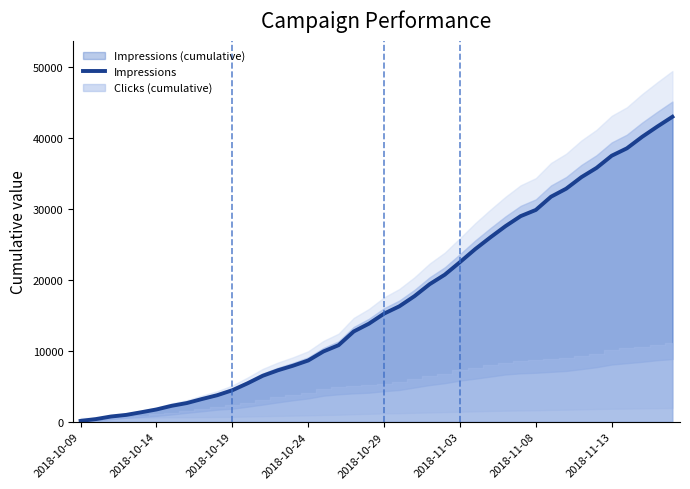

What is the highest value of the Impressions series?

42986